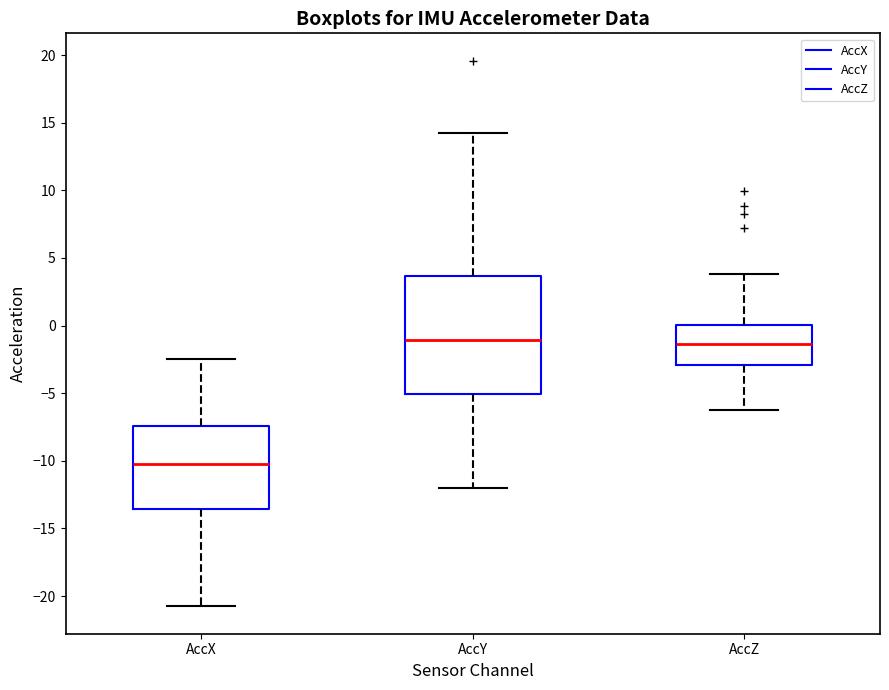

Which box is the tallest, from its lower edge to its upper edge?

AccY